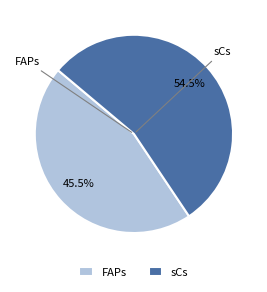

Rank the categories by value from highest to lowest.

sCs, FAPs